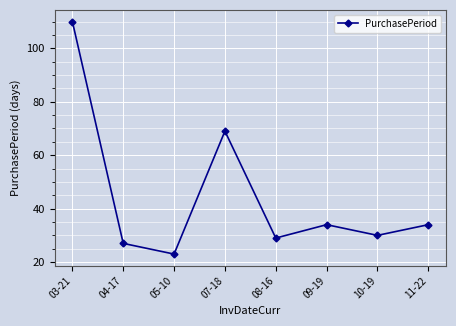

Which label corresponds to the smallest value in the chart?

05-10